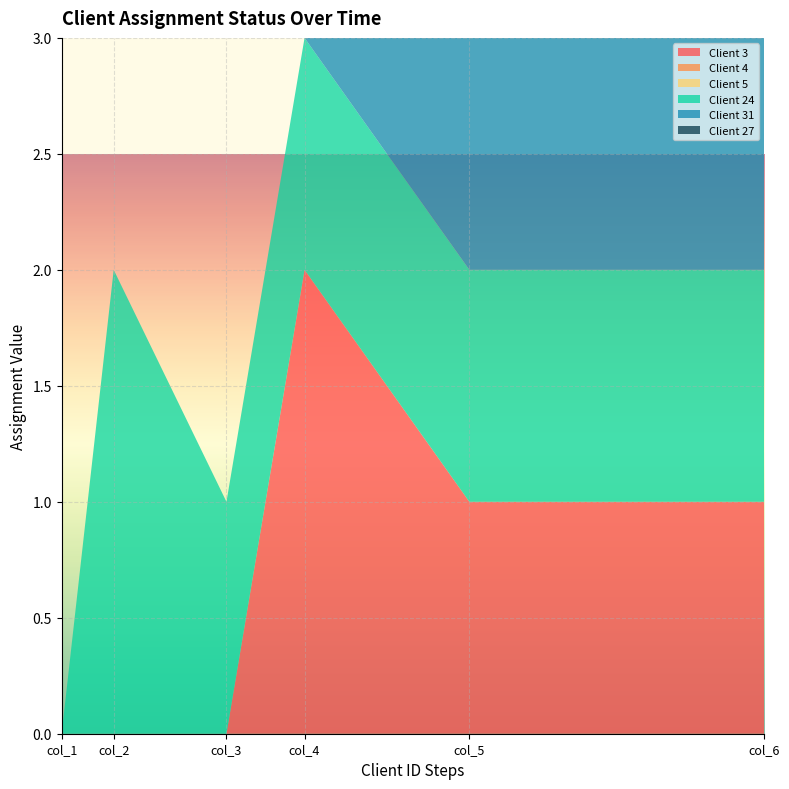

Reading left to right, what are all the values shown in this chart?

Client 3: col_1=0	col_2=0	col_3=0	col_4=2	col_5=1	col_6=1
Client 4: col_1=0	col_2=0	col_3=0	col_4=0	col_5=0	col_6=0
Client 5: col_1=0	col_2=0	col_3=0	col_4=0	col_5=0	col_6=0
Client 24: col_1=0	col_2=2	col_3=1	col_4=1	col_5=1	col_6=1
Client 31: col_1=0	col_2=0	col_3=0	col_4=0	col_5=2	col_6=1
Client 27: col_1=0	col_2=0	col_3=0	col_4=0	col_5=0	col_6=0